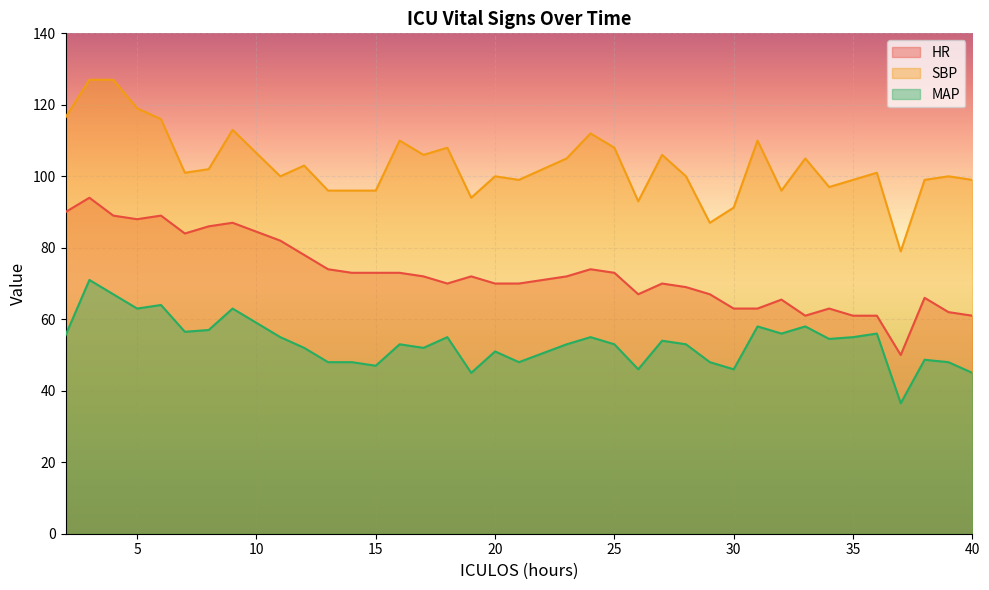

Is the value of HR at 33 greater than the value of SBP at 4?

No